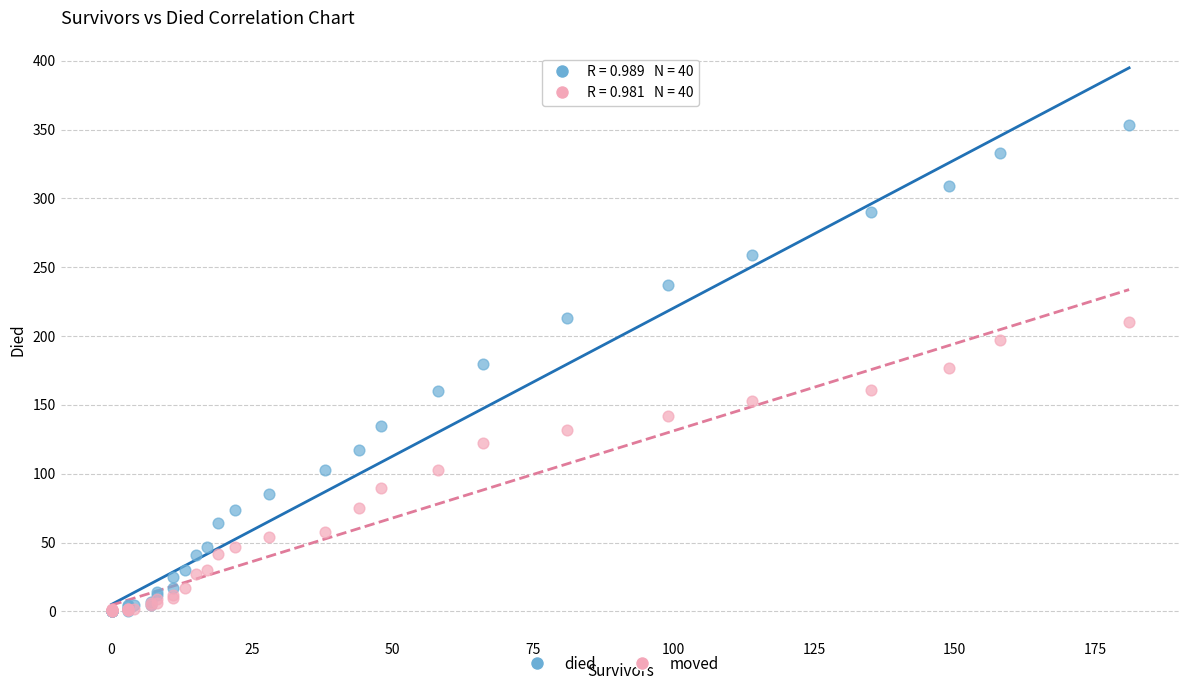

Which series reaches the maximum Y coordinate?

died